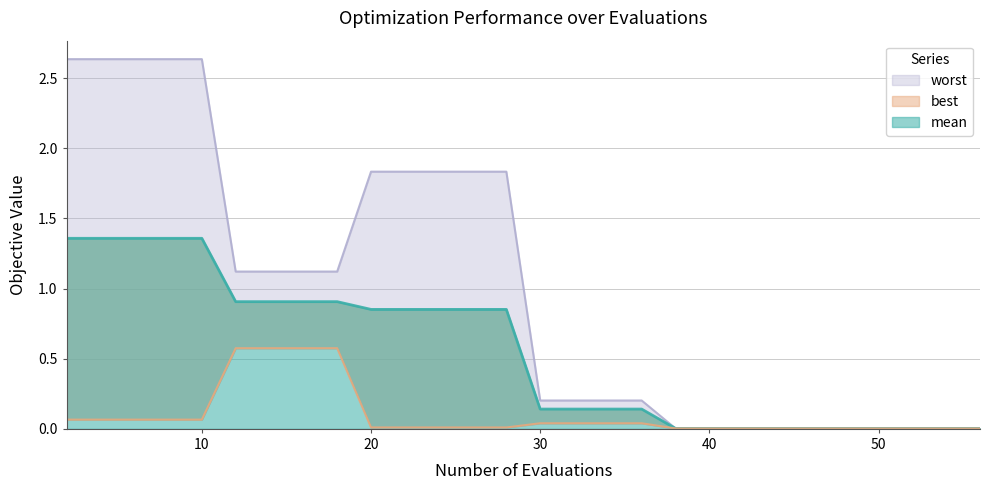

True or false: best has more than 2 interior local peaks.

False